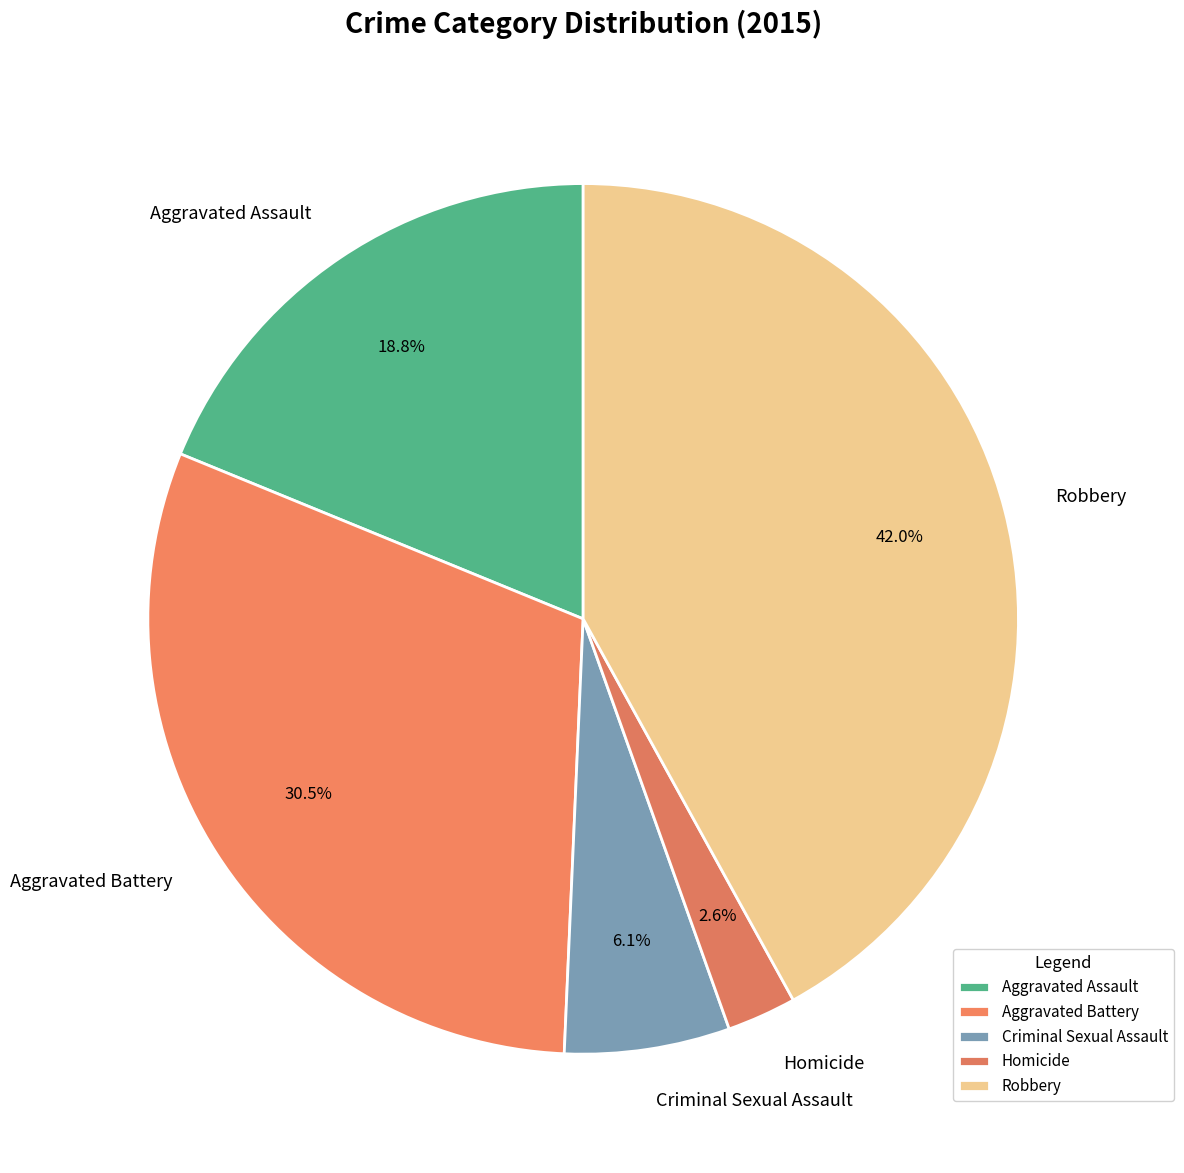

Between Homicide and Aggravated Assault, which is larger?

Aggravated Assault